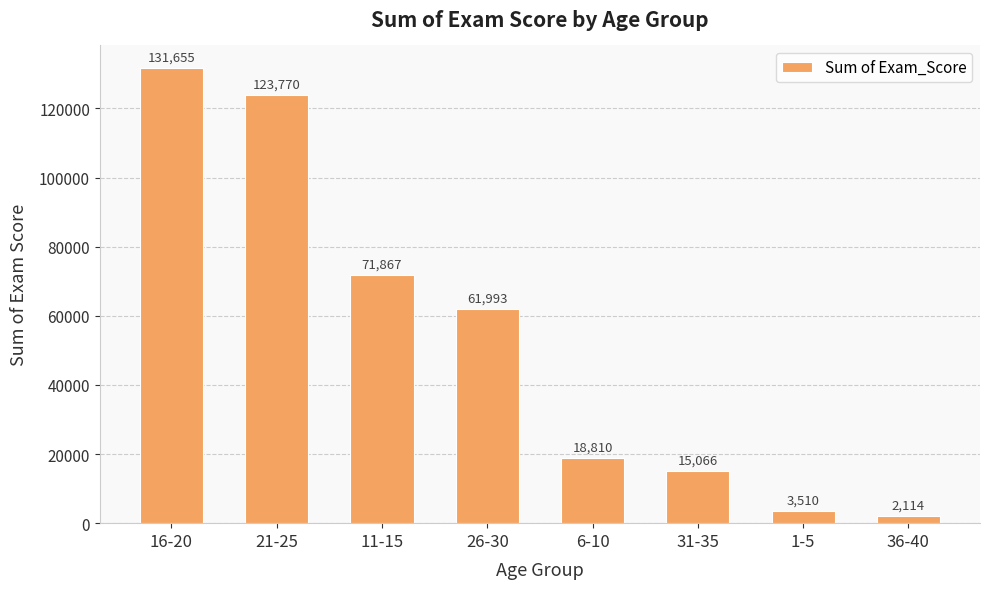

True or false: the data shows 61993 at 26-30.

True